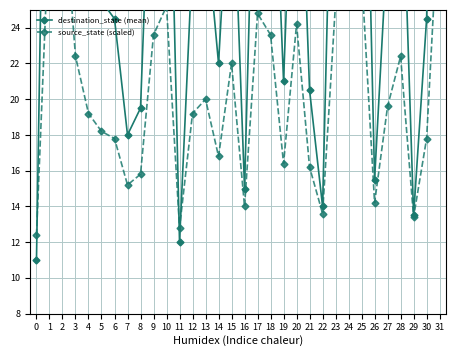

How many intersections are there between source_state (scaled) and destination_state (mean)?

3